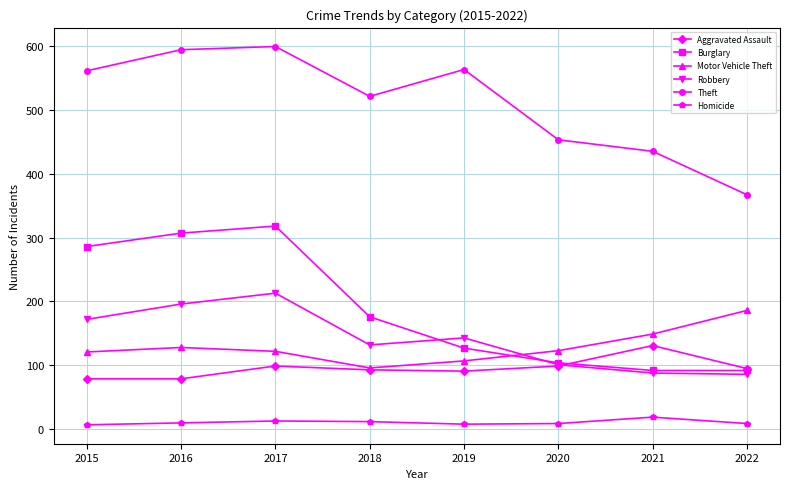

List the series in order of their peak value, highest first.

Theft, Burglary, Robbery, Motor Vehicle Theft, Aggravated Assault, Homicide